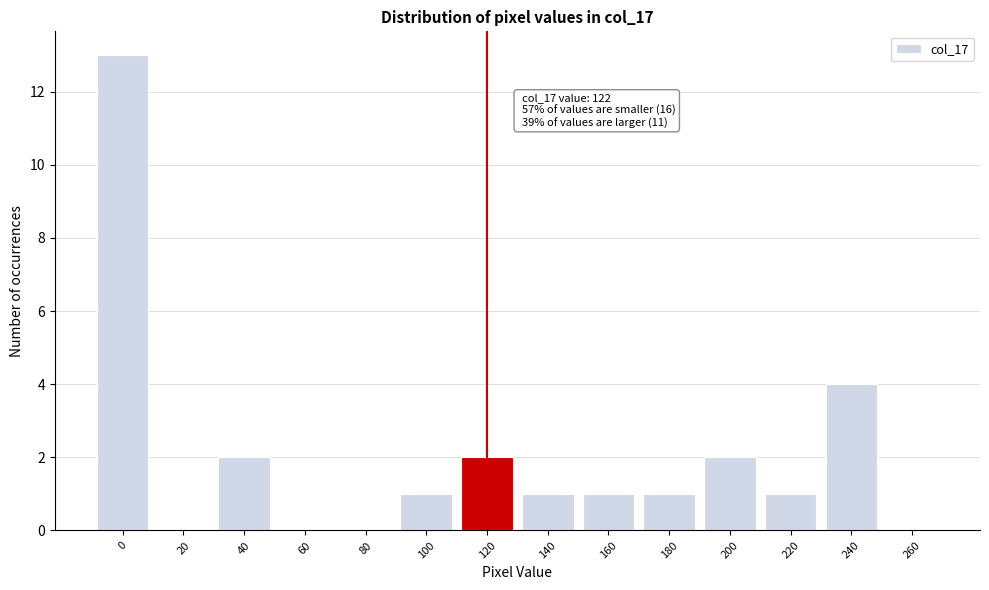

Reading left to right, what are all the values shown in this chart?

0=13	20=0	40=2	60=0	80=0	100=1	120=2	140=1	160=1	180=1	200=2	220=1	240=4	260=0